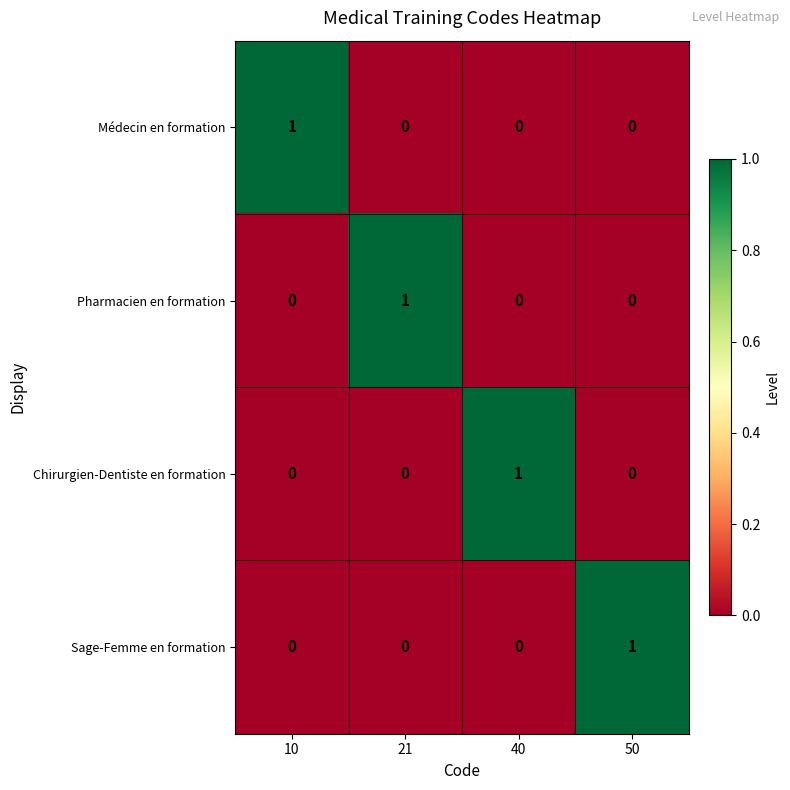

Reading right to left, transcribe all the data shown in this chart.

Médecin en formation: 50=0	40=0	21=0	10=1
Pharmacien en formation: 50=0	40=0	21=1	10=0
Chirurgien-Dentiste en formation: 50=0	40=1	21=0	10=0
Sage-Femme en formation: 50=1	40=0	21=0	10=0